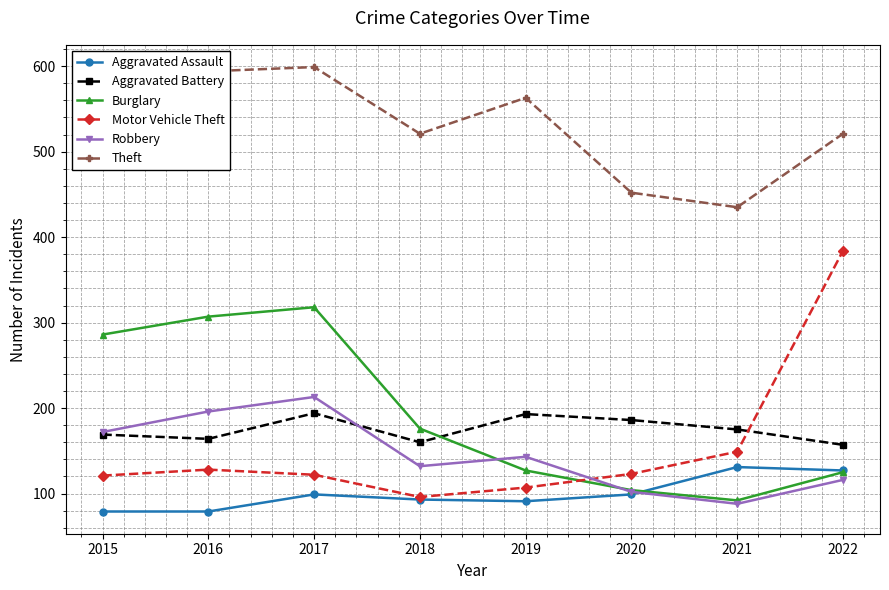

What is the spread (max minus min) of values at 2016?

515